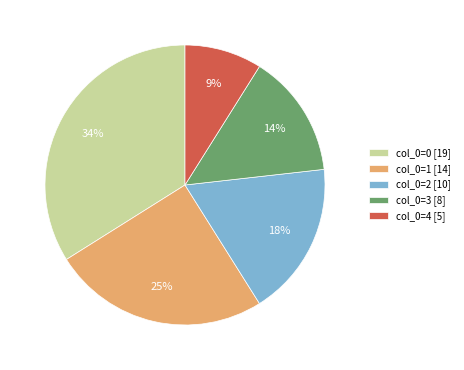

Between col_0=0 [19] and col_0=4 [5], which is larger?

col_0=0 [19]